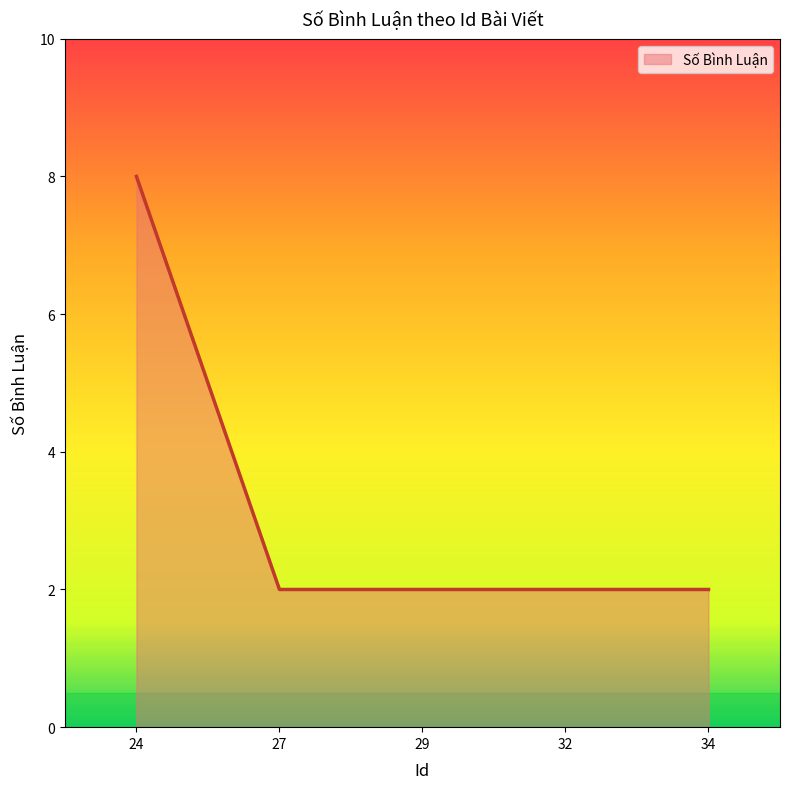

True or false: there are more than 1 points higher than both neighbors.

False